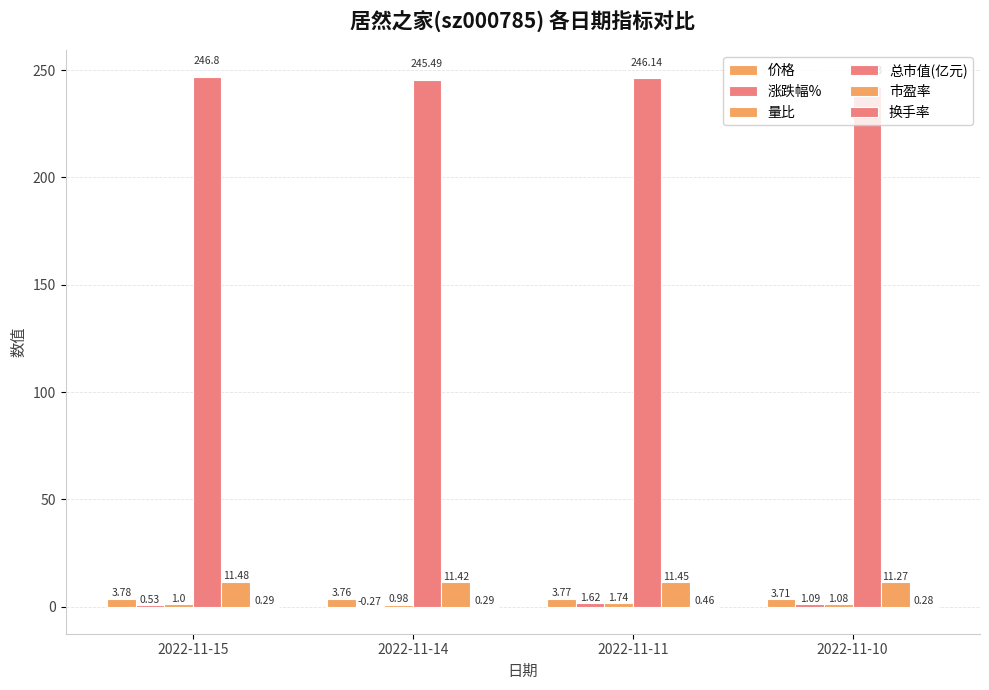

The value of 市盈率 at 2022-11-11 is 11.4. True or false?

True